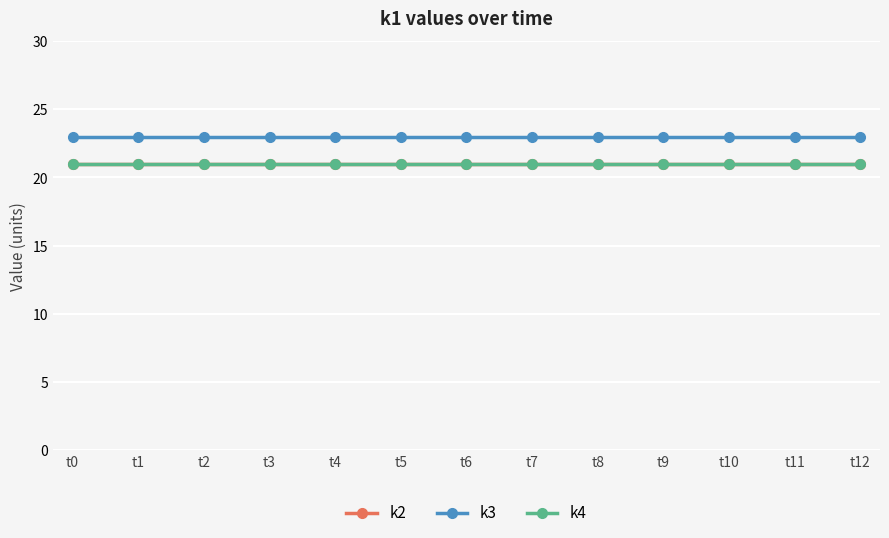

Reading right to left, what are all the values shown in this chart?

k2: 21	21	21	21	21	21	21	21	21	21	21	21	21
k3: 23	23	23	23	23	23	23	23	23	23	23	23	23
k4: 21	21	21	21	21	21	21	21	21	21	21	21	21